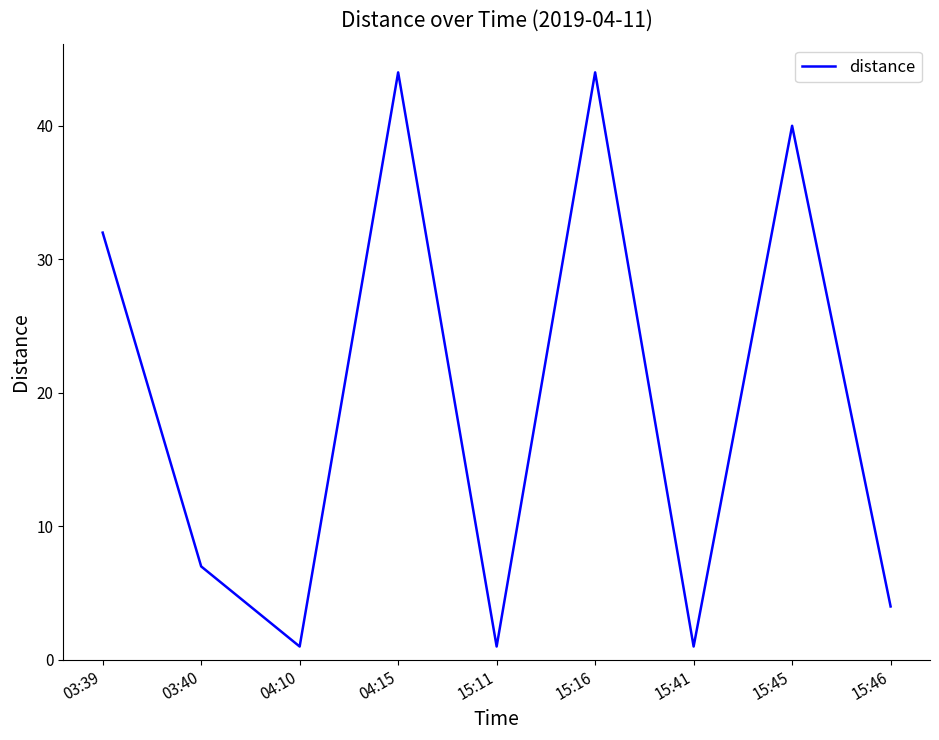

Is it true that the value at 15:46 is 2?

False